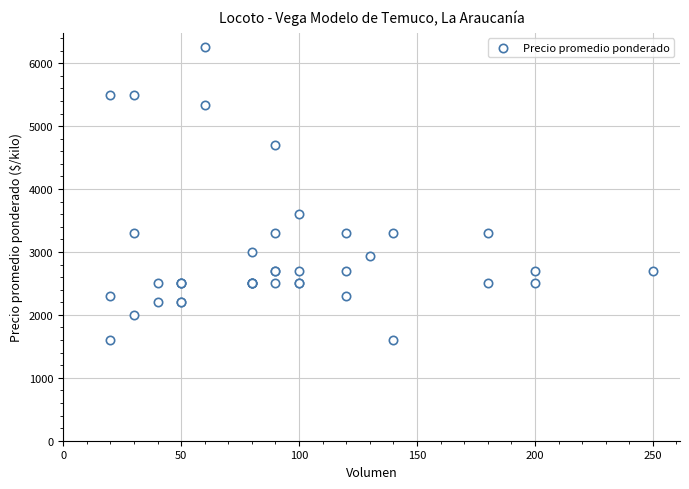

What Y value in the scatter plot is closest to 3925?

3600